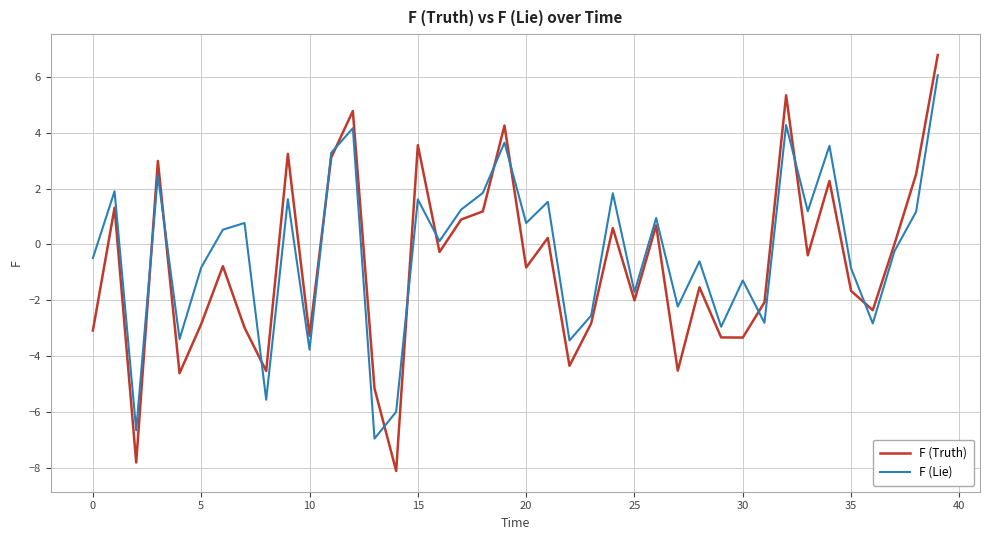

True or false: F (Lie) and F (Truth) intersect in this chart.

True